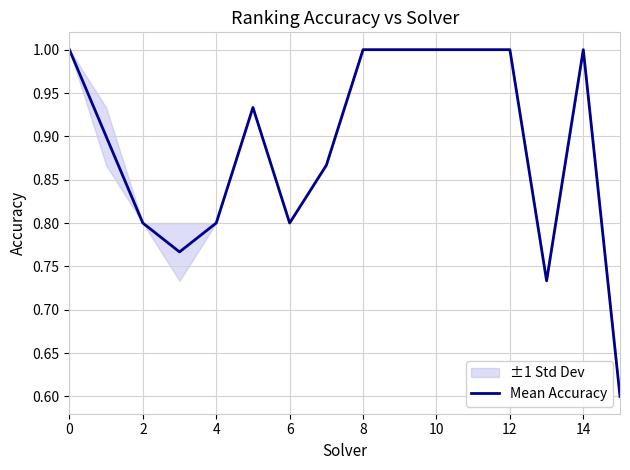

The value at 13 is 1.1. True or false?

False